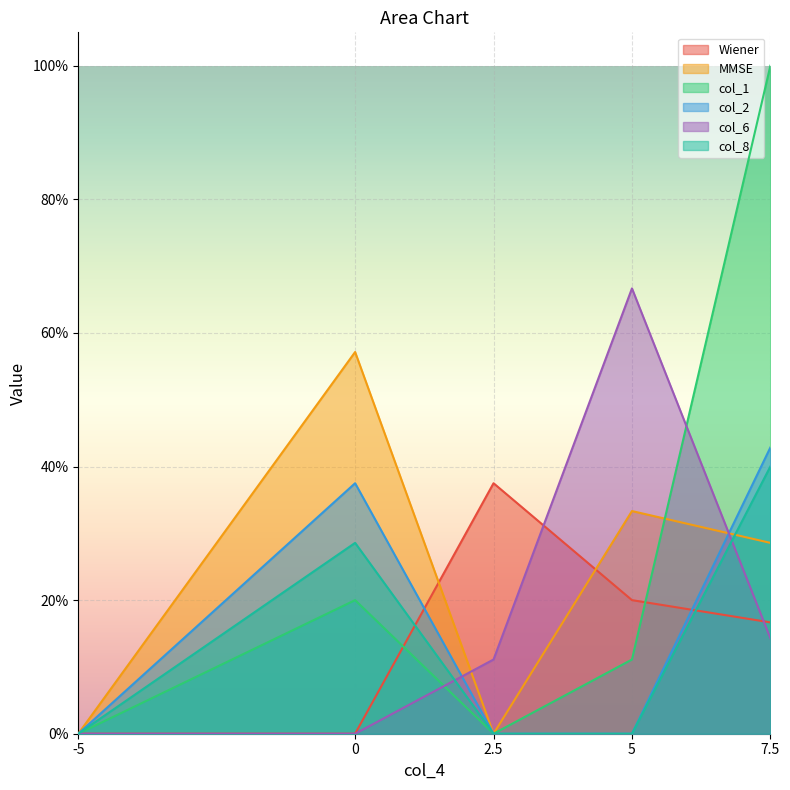

Between 0 and 7.5, which series saw the biggest shift?

col_1